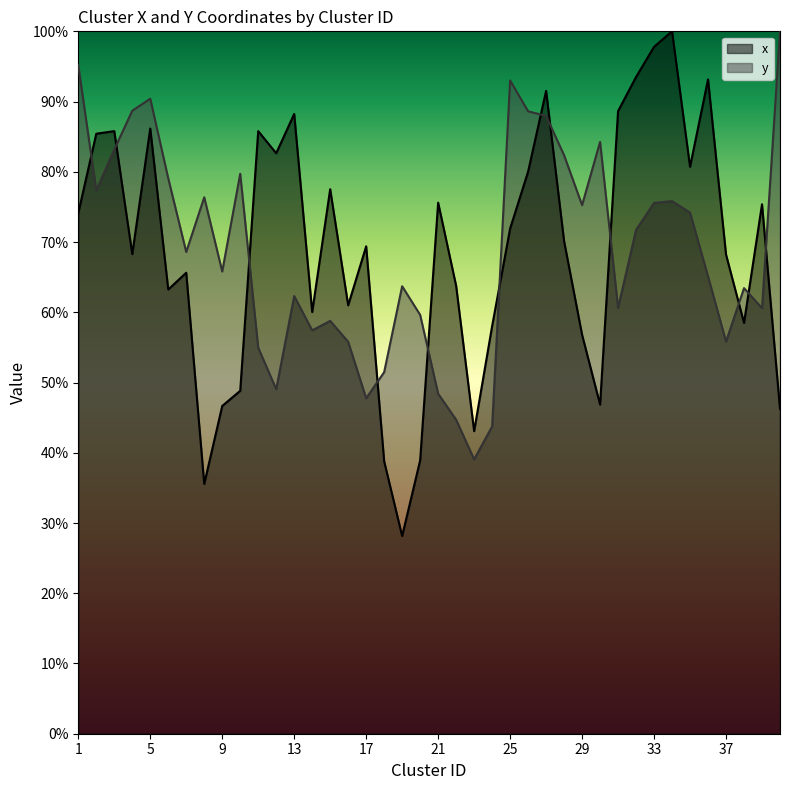

At which category does y reach its first local peak?

5